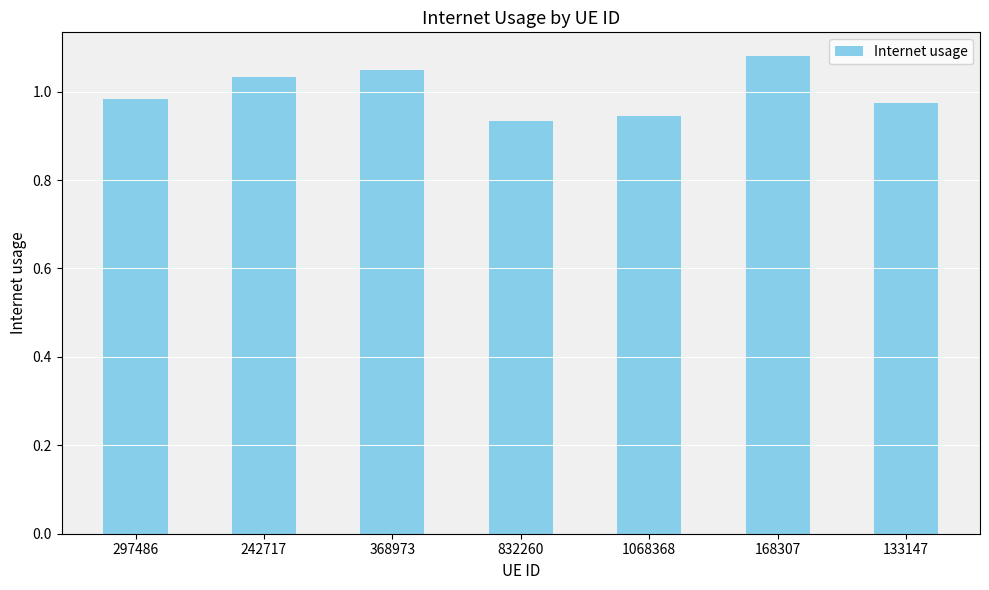

Where is the data nearest to the value 1?

297486